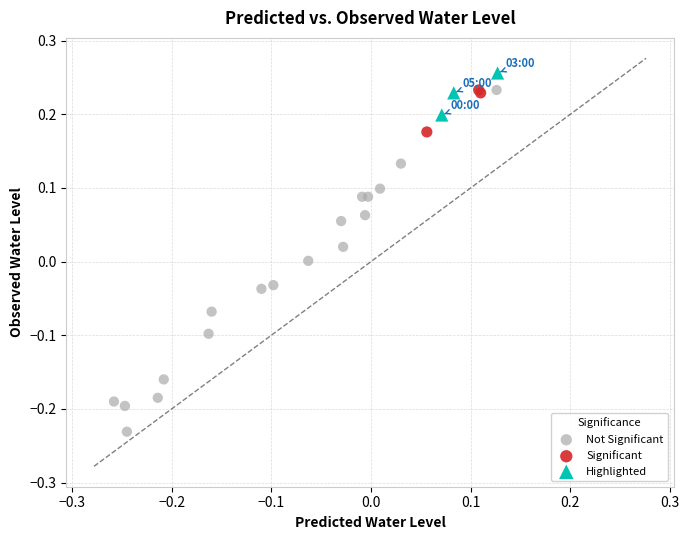

Which series has the widest spread of Y values?

Not Significant